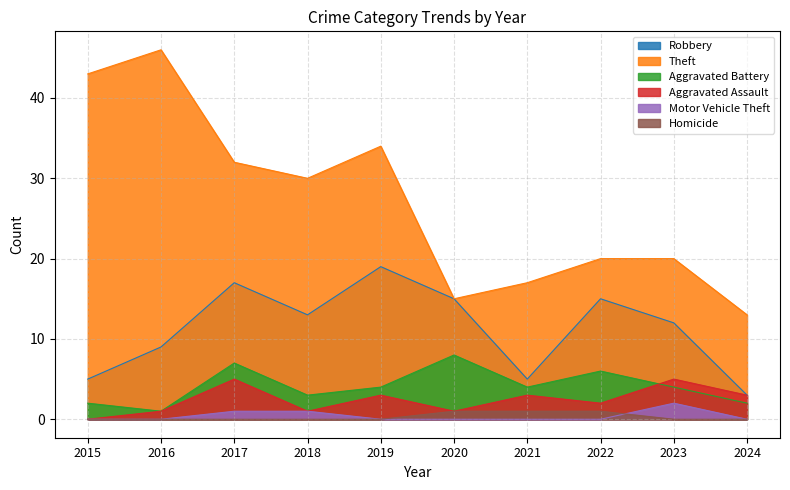

Reading left to right, what are all the values shown in this chart?

Robbery: 5	9	17	13	19	15	5	15	12	3
Theft: 43	46	32	30	34	15	17	20	20	13
Aggravated Battery: 2	1	7	3	4	8	4	6	4	2
Aggravated Assault: 0	1	5	1	3	1	3	2	5	3
Motor Vehicle Theft: 0	0	1	1	0	0	0	0	2	0
Homicide: 0	0	0	0	0	1	1	1	0	0